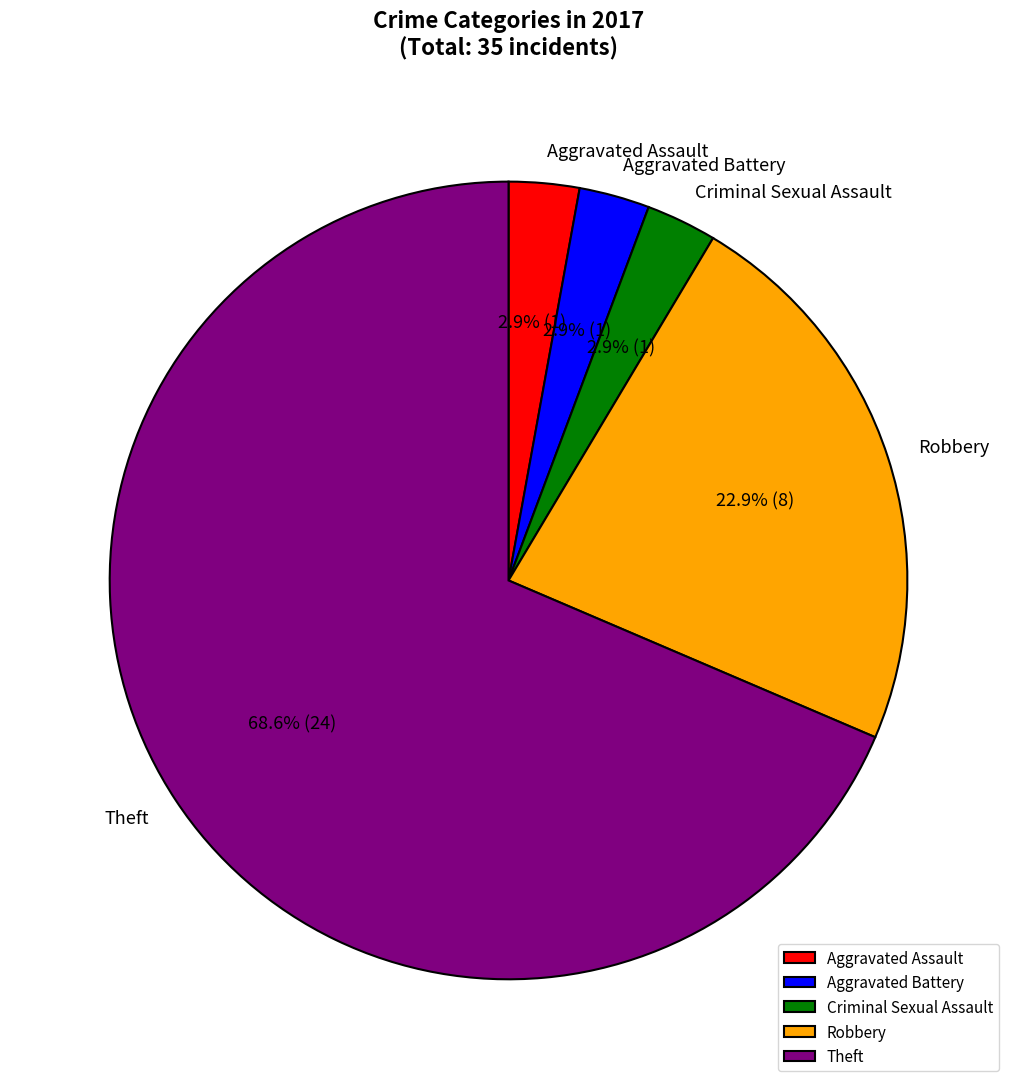

Is the sum of Robbery and Aggravated Battery greater than half?

No